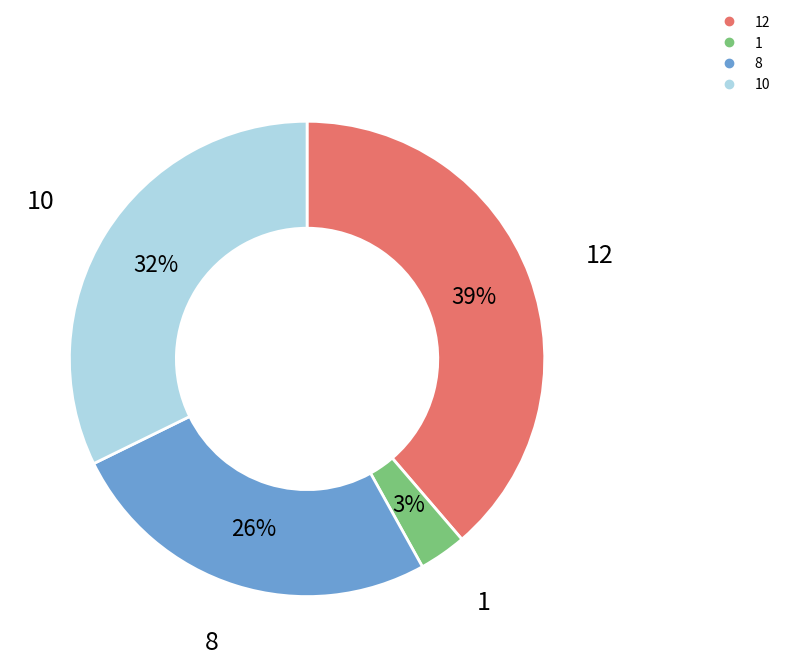

Is there any slice that represents more than half of the pie?

No